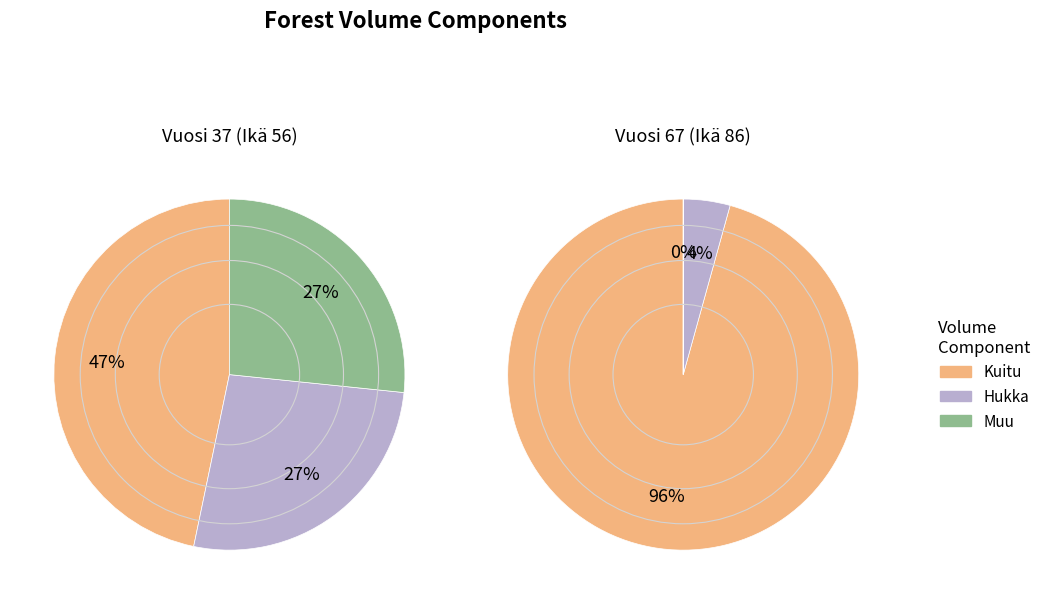

What portion of the pie excludes 37?

89.9%